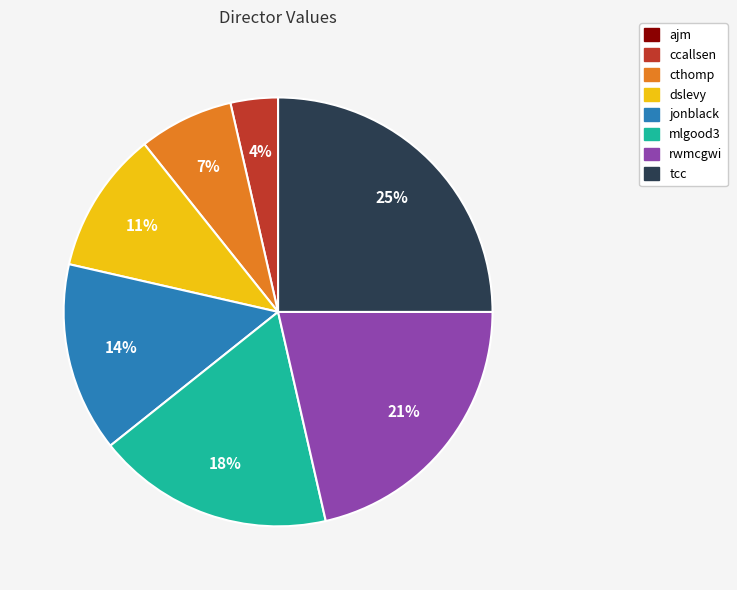

Which has a higher value, rwmcgwi or dslevy?

rwmcgwi